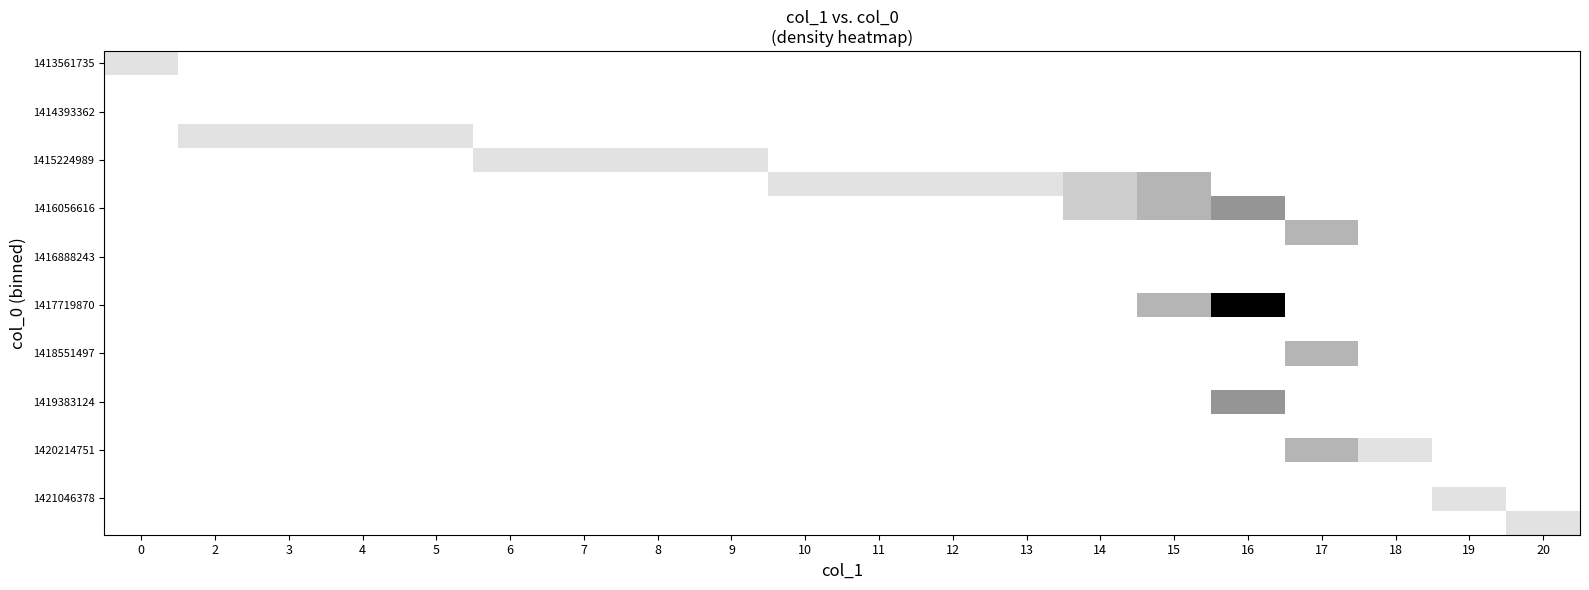

How many series are shown in this chart?

20